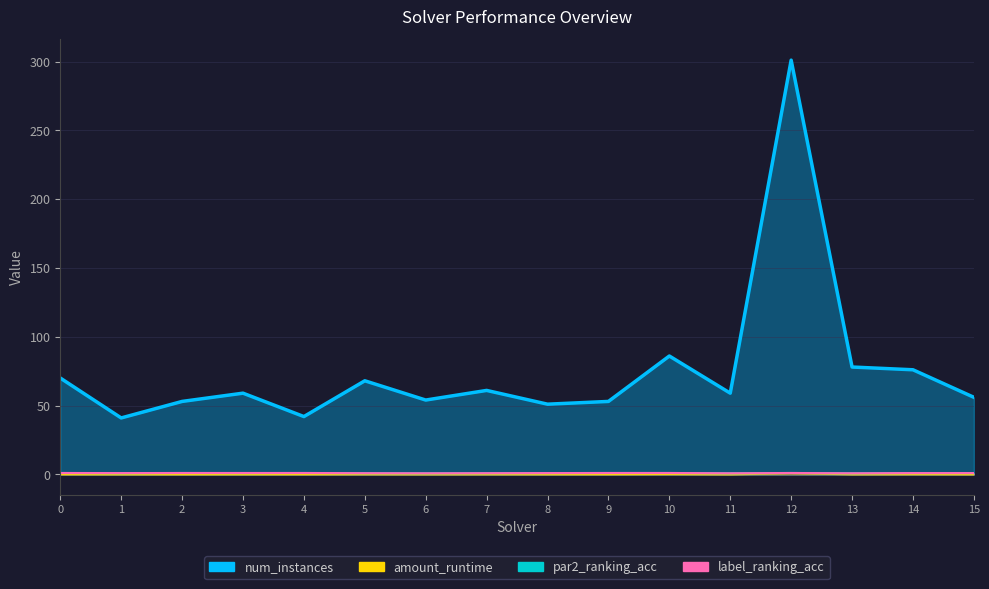

What is the average value of the par2_ranking_acc series?

0.9